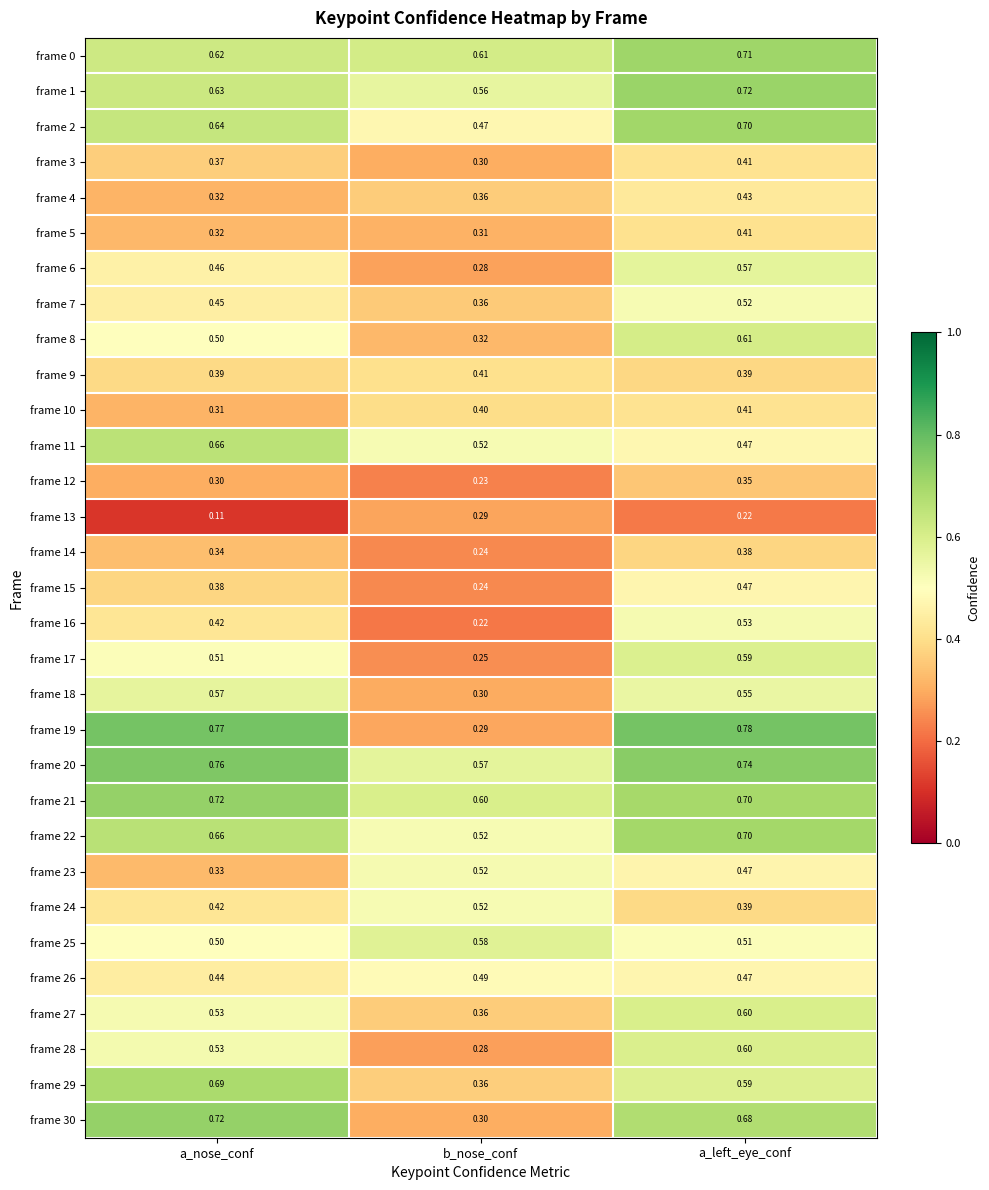

Which series has the widest spread of values?

frame 19